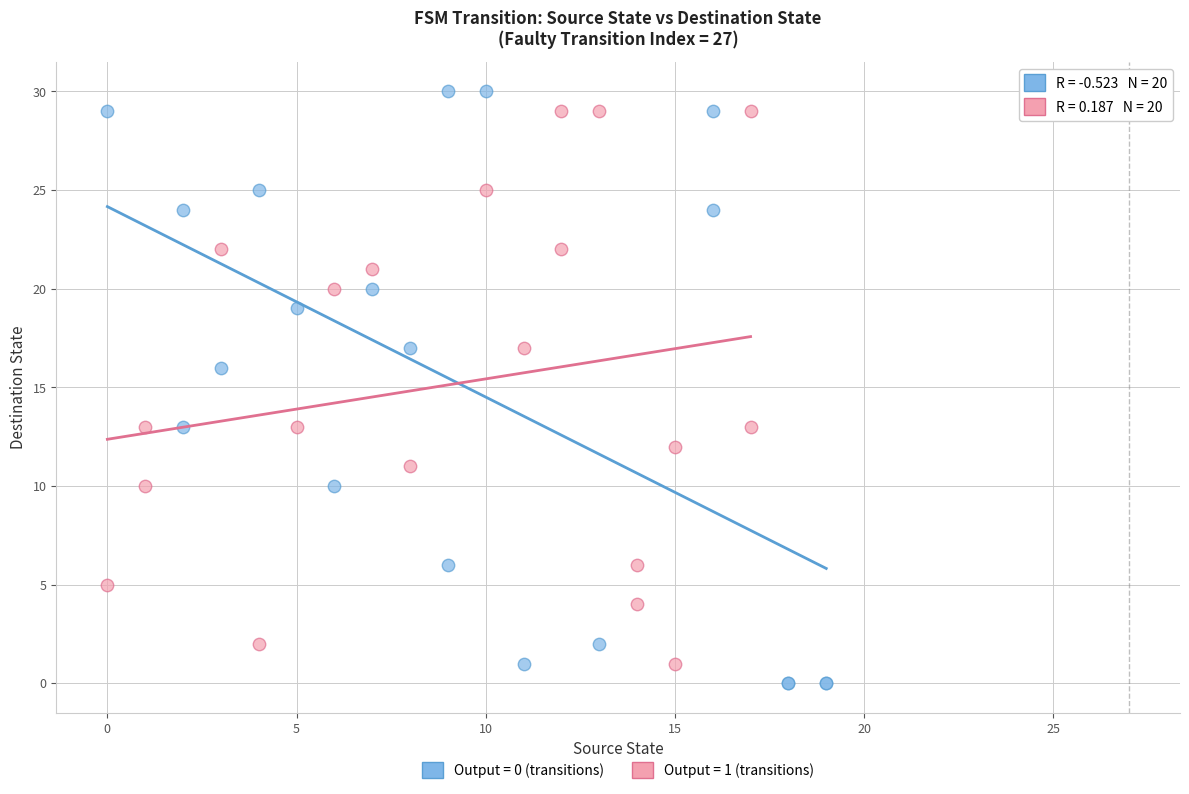

Which series has the widest spread of Y values?

Output = 0 (transitions)